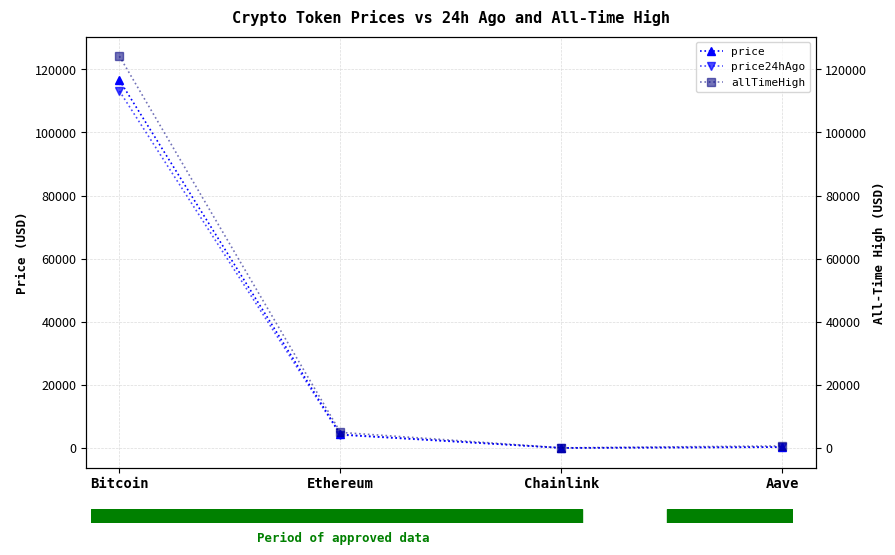

True or false: price24hAgo and allTimeHigh cross at least once.

False